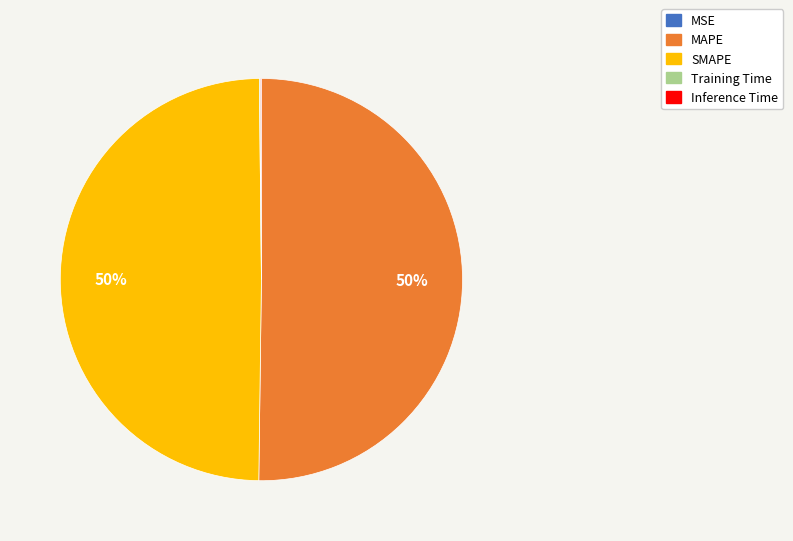

To the nearest percent, what portion does MAPE represent?

50%